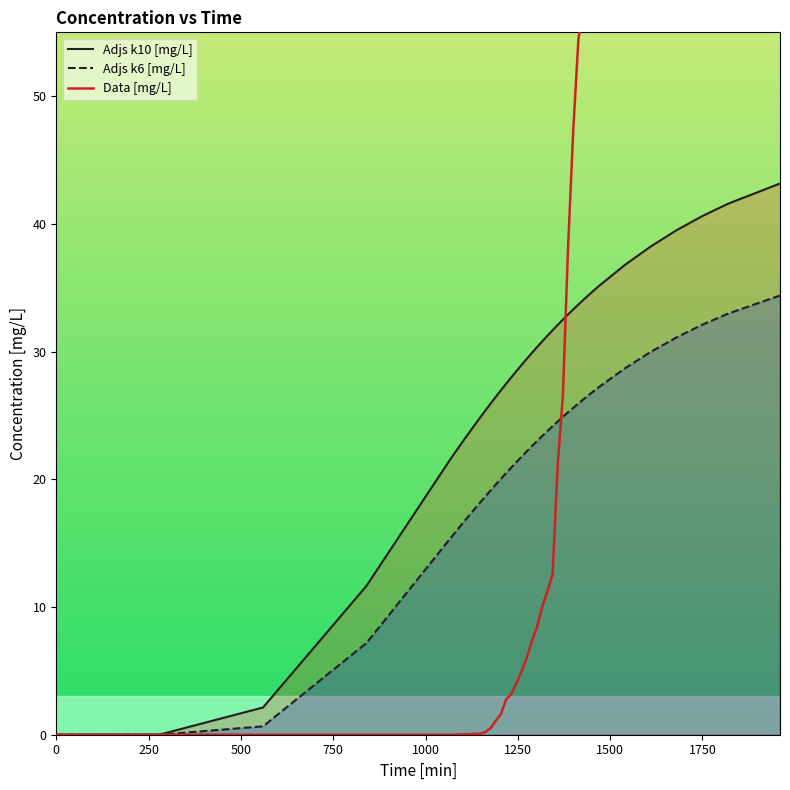

List the series in order of their overall mean, highest first.

Adjs k10 [mg/L], Data [mg/L], Adjs k6 [mg/L]